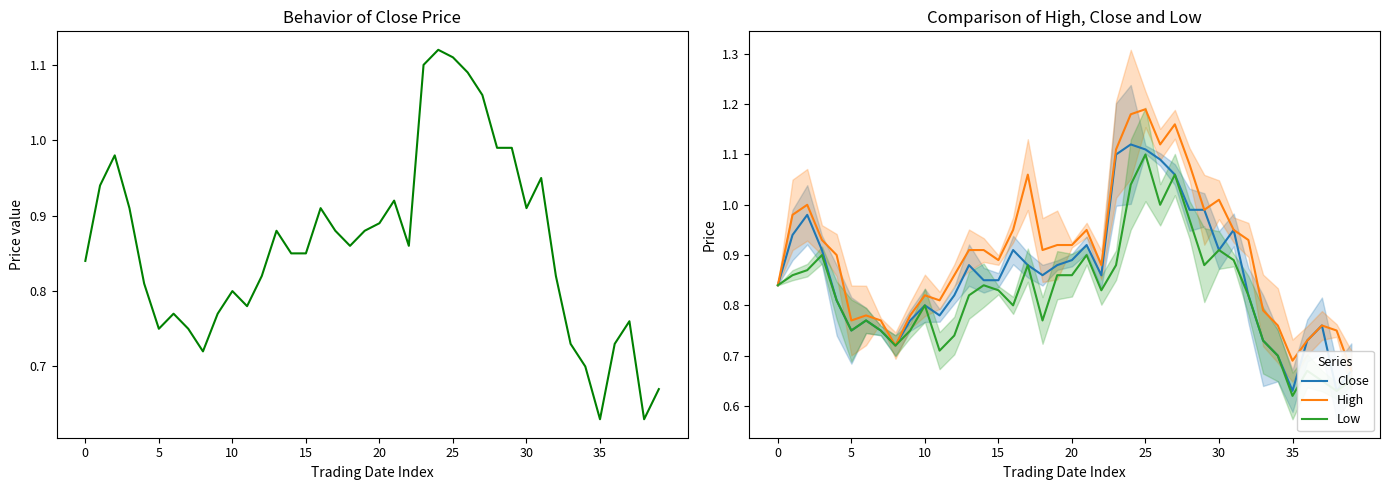

Rank the series by their maximum value, from lowest to highest.

Low, Close, High